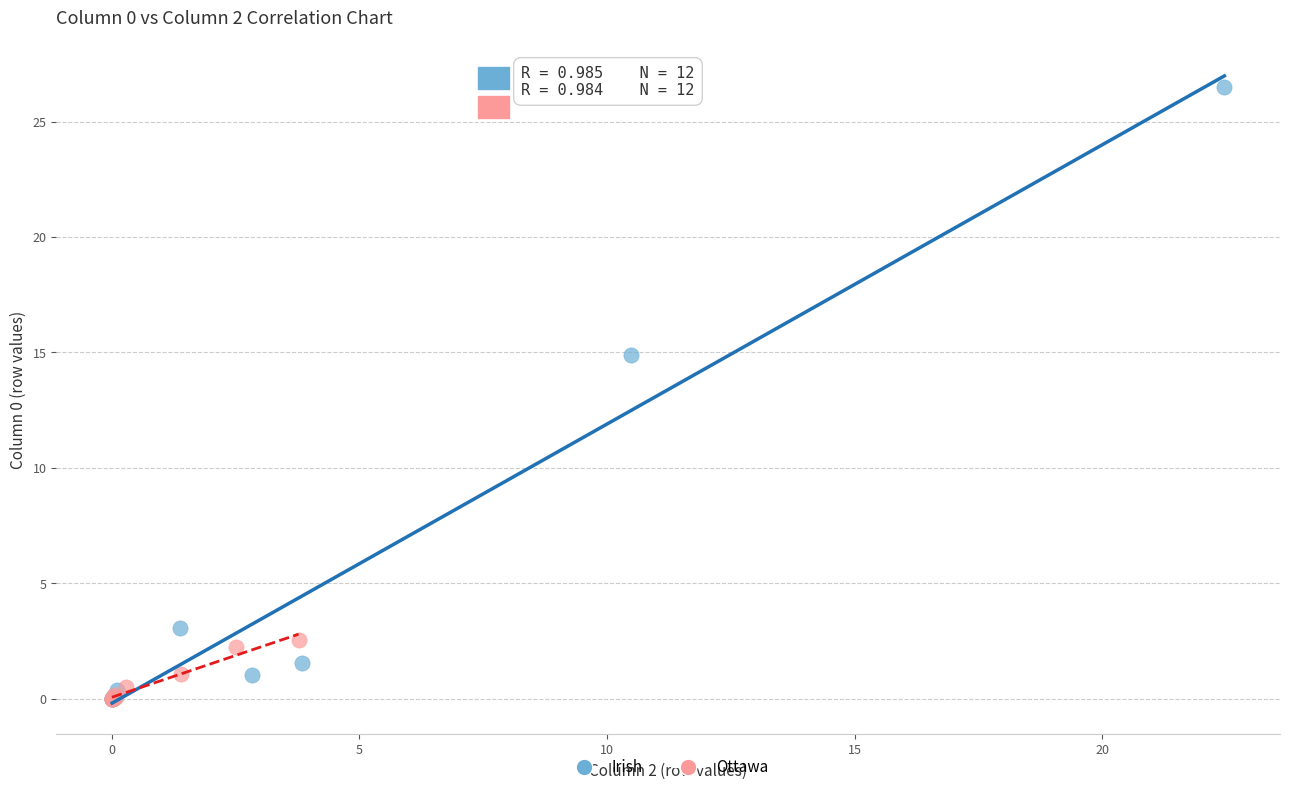

Which series reaches the maximum Y coordinate?

Irish